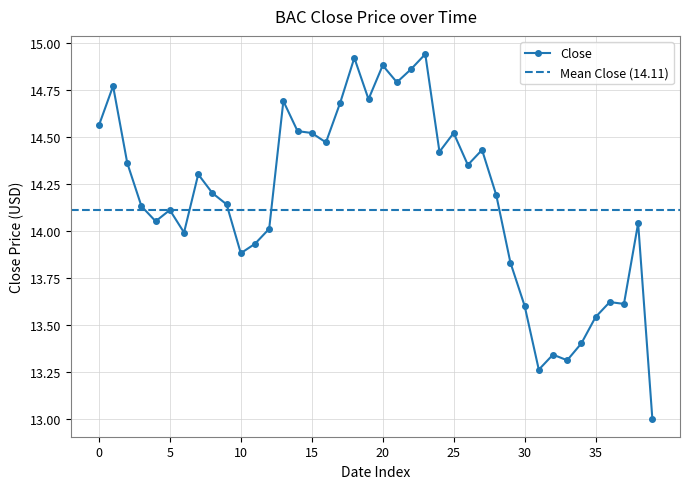

The Close series shows 3.6 at 10. True or false?

False